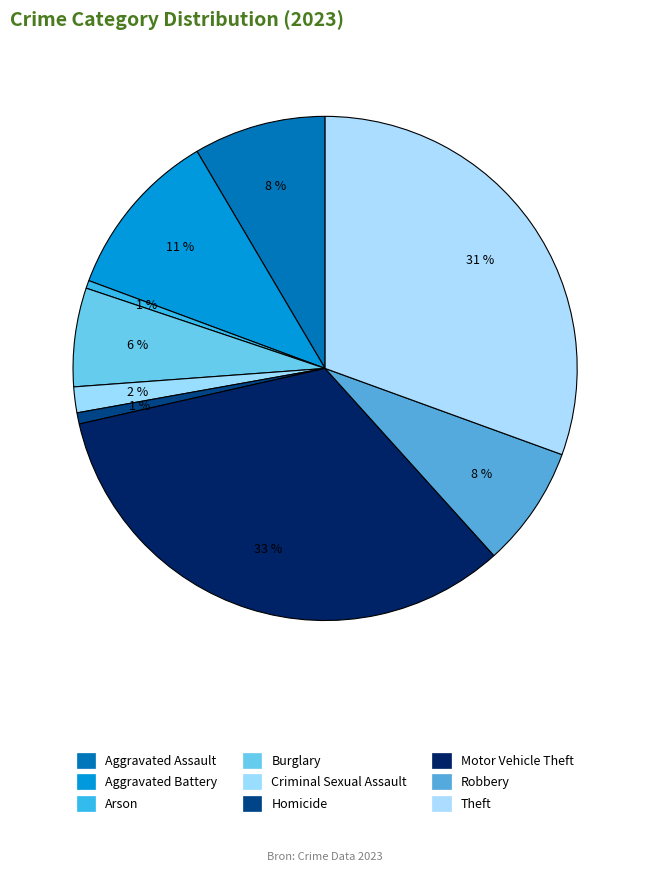

What percentage is the Burglary slice, to the nearest percent?

6%